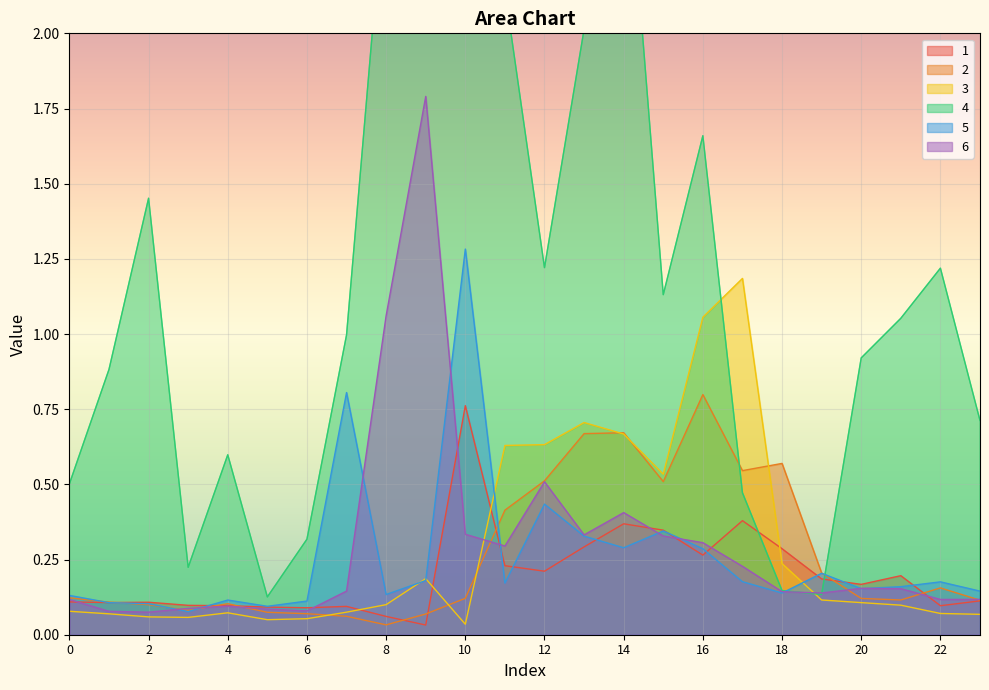

At which category does 6 reach its first local valley?

2